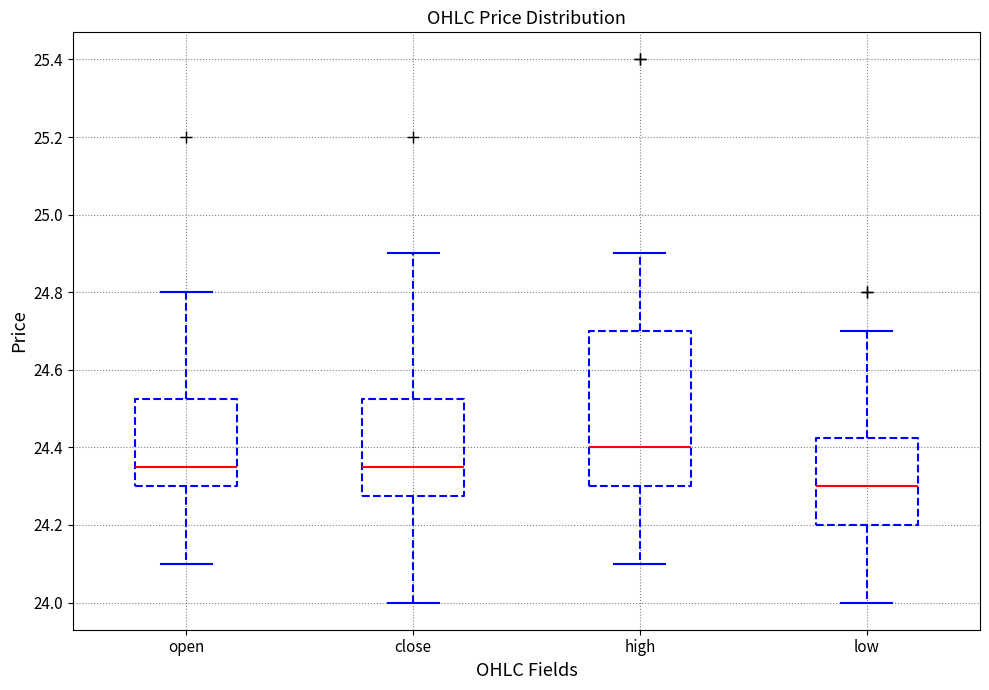

Which box has the highest median line?

high